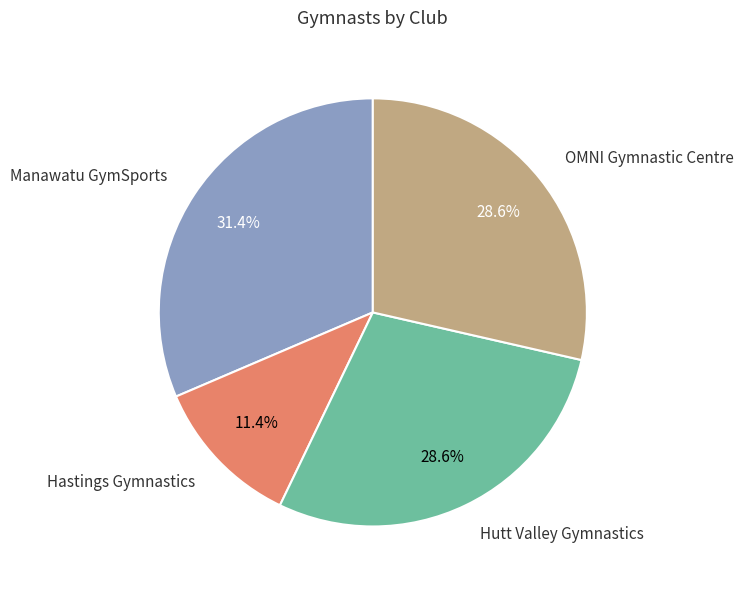

What is the largest slice in the pie chart?

Manawatu GymSports